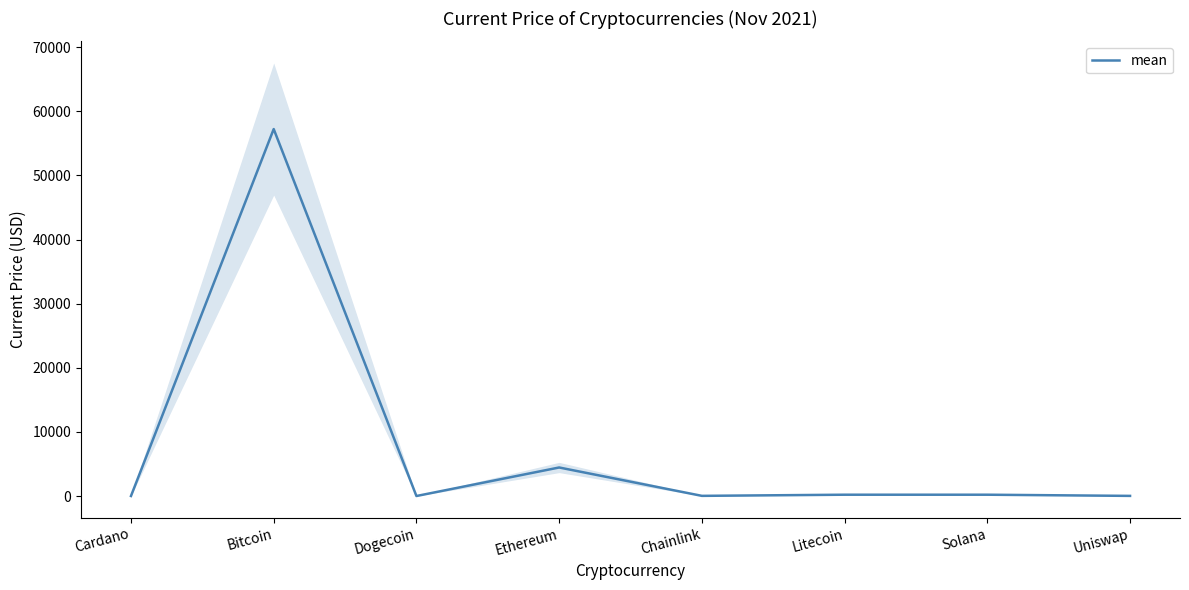

List the labels in order of value, smallest first.

Dogecoin, Cardano, Uniswap, Chainlink, Litecoin, Solana, Ethereum, Bitcoin